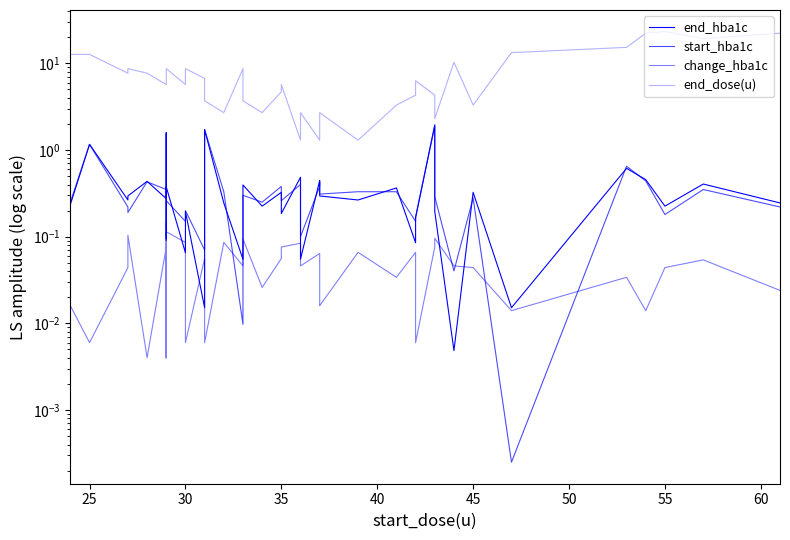

True or false: change_hba1c has more than 1 interior local peaks.

True